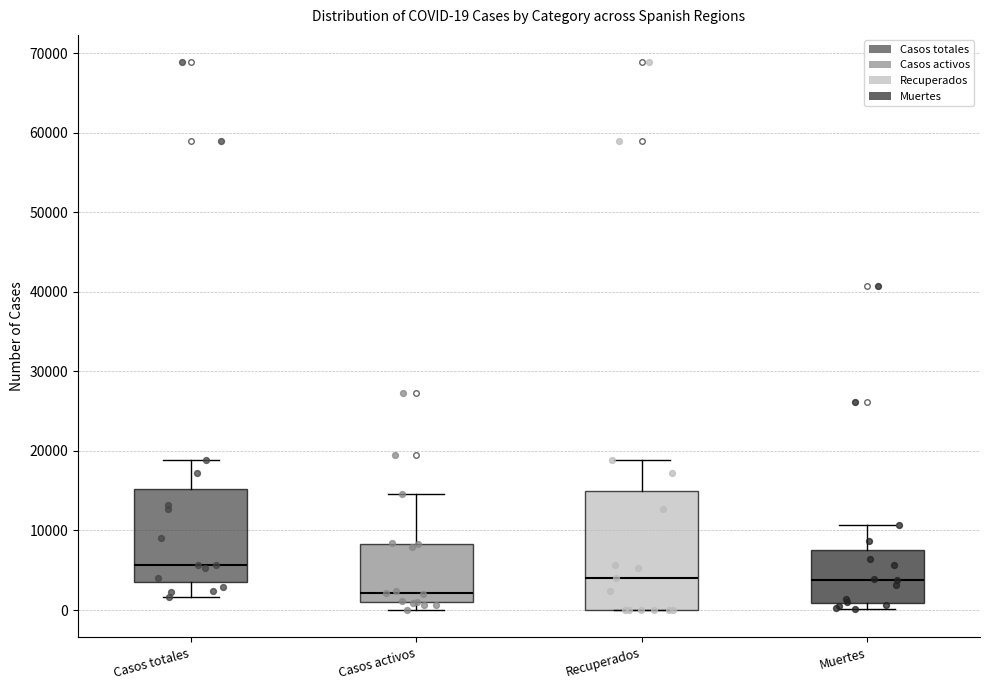

Which box's median line is the highest?

Casos totales